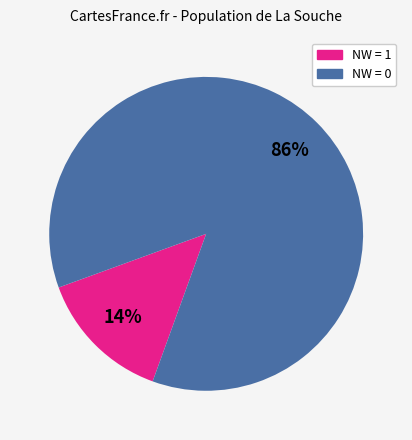

To the nearest percent, what is the average slice percentage?

50%